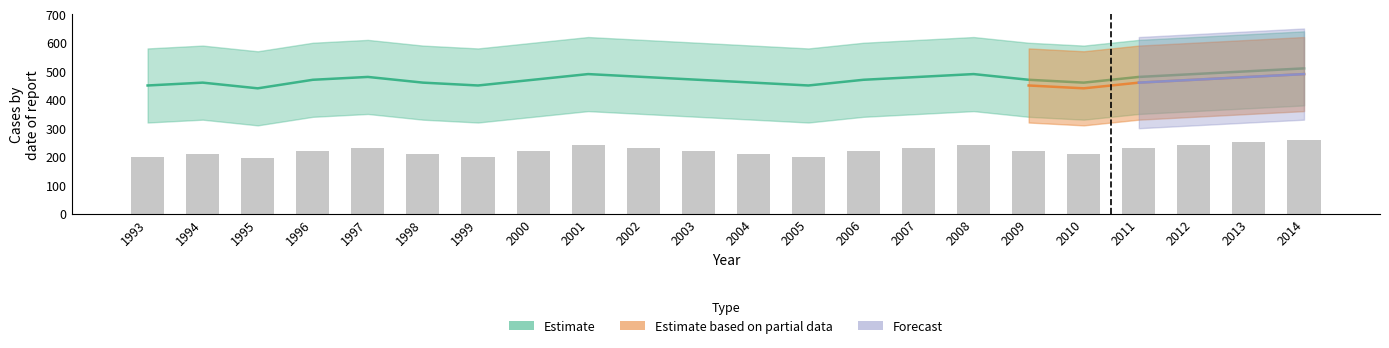

Is it true that the value at 1993 is 200?

True